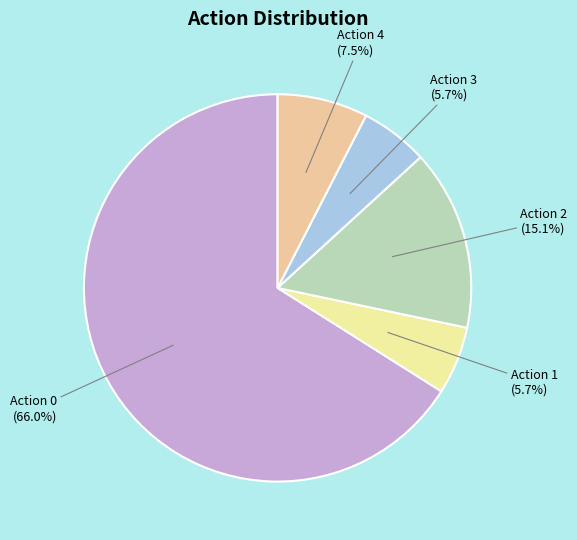

Is there a majority slice in this chart?

Yes